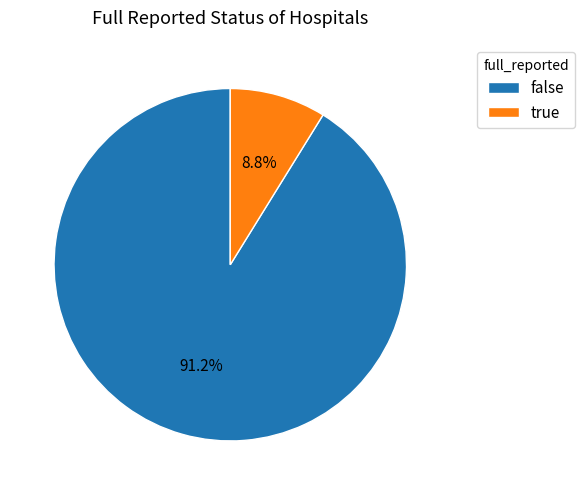

Between true and false, which is larger?

false